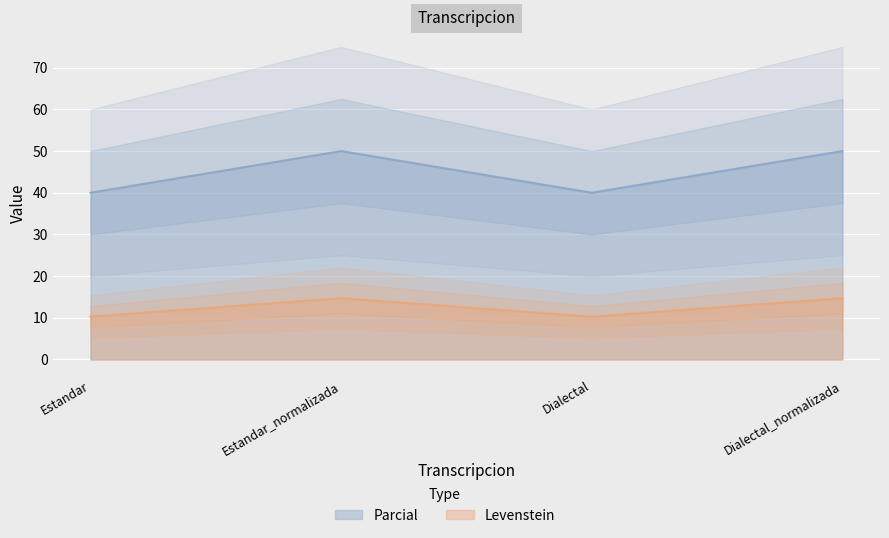

What is the sum of the Levenstein values at Dialectal and Estandar_normalizada?

90.0